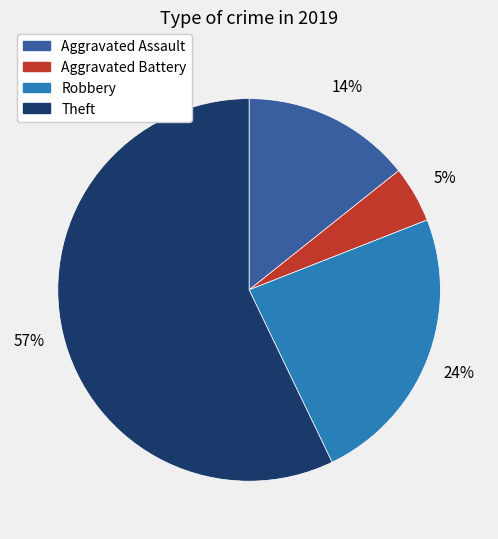

Does any single category account for the majority?

Yes